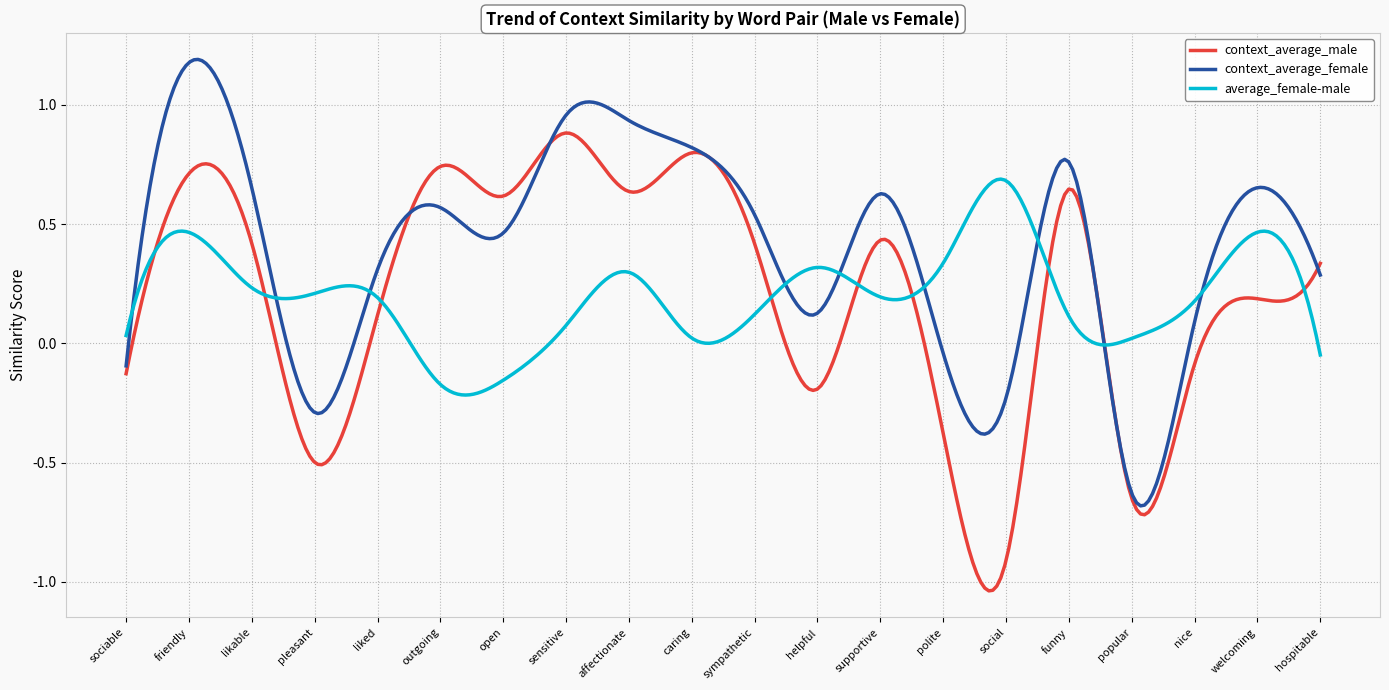

Which series has the largest total across all categories?

context_average_female